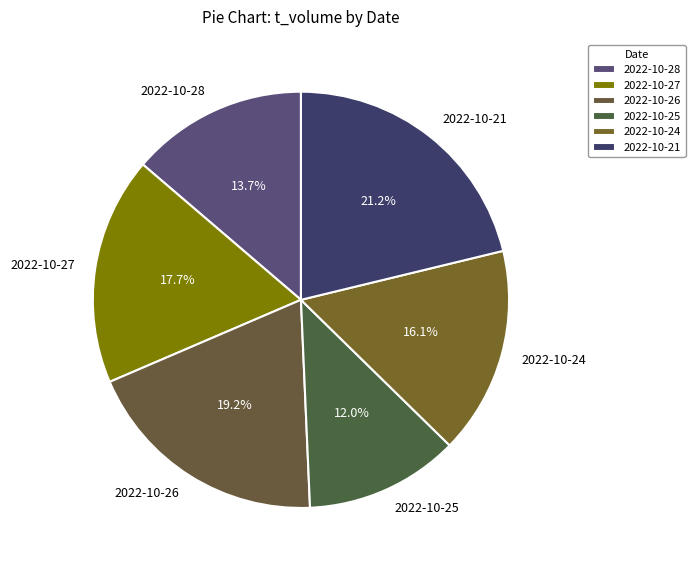

To the nearest percent, what is the difference between the largest and smallest slice percentages?

9%